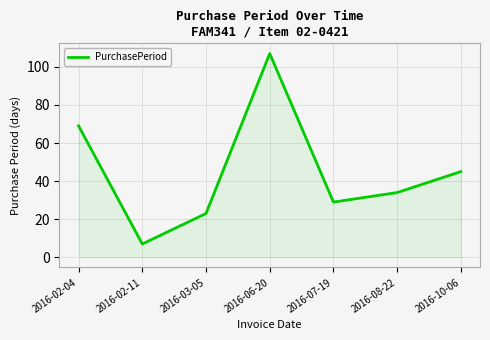

Count the number of data series in this chart.

1